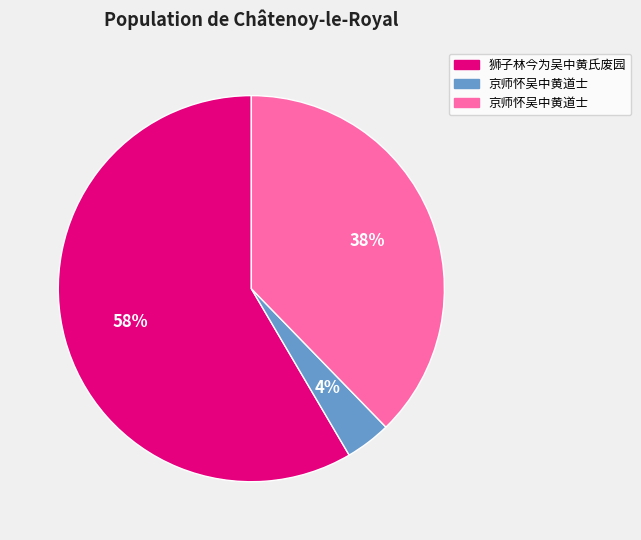

Is there a majority slice in this chart?

Yes